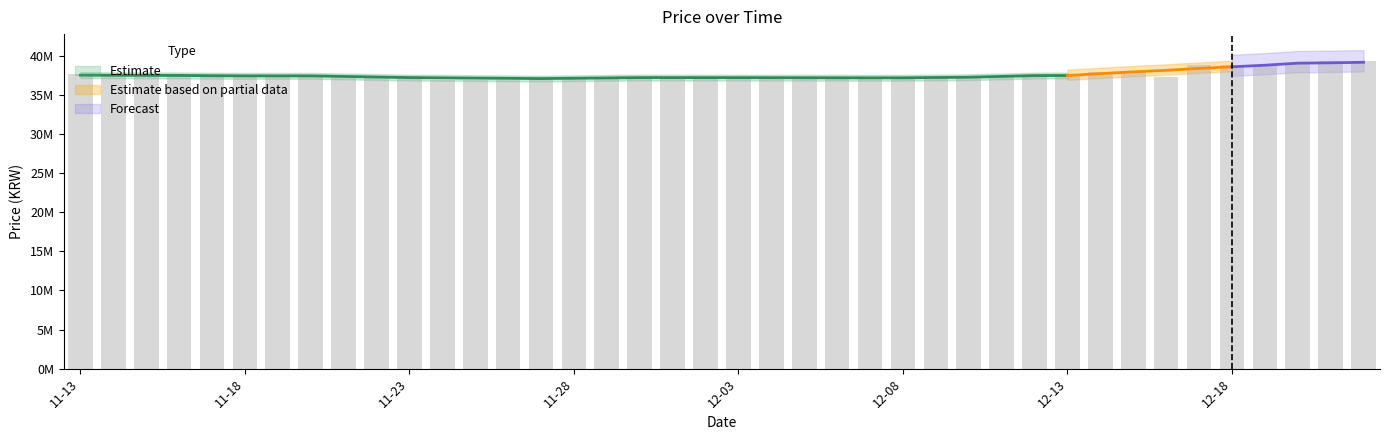

Reading left to right, extract all data points from this chart.

37700000	37600000	37470000	37470000	37470000	37470000	37470000	37470000	37470000	37470000	37470000	36950000	36950000	36950000	37250000	37250000	37250000	37250000	37250000	37240000	37240000	37240000	37240000	37240000	37220000	37200000	37190000	37200000	37260000	37495000	37495000	37945000	37945000	37260000	38870000	38870000	38870000	39170000	39390000	39390000